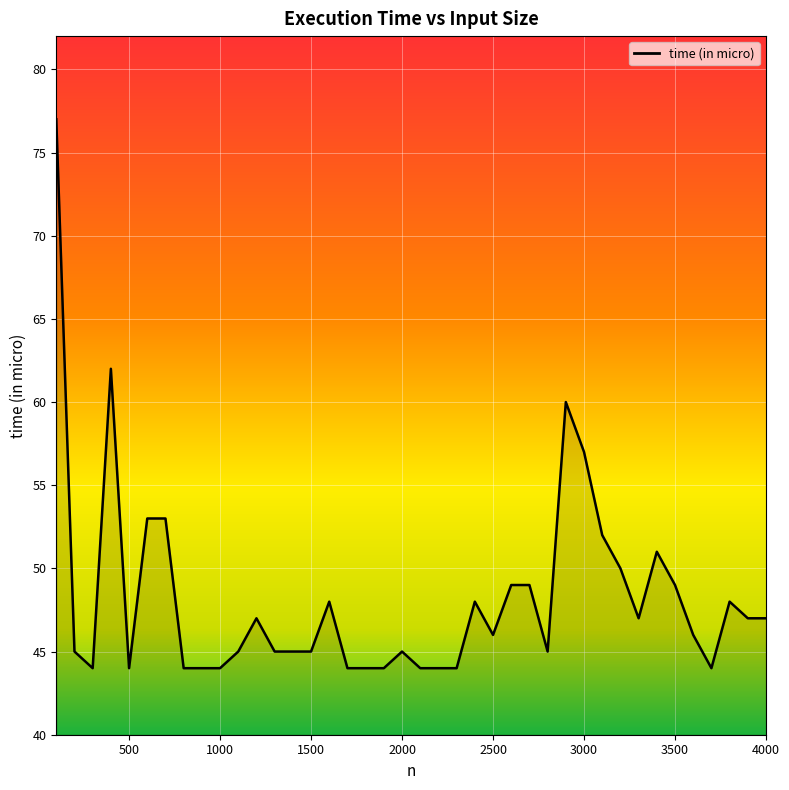

What is the maximum value shown in the chart?

77